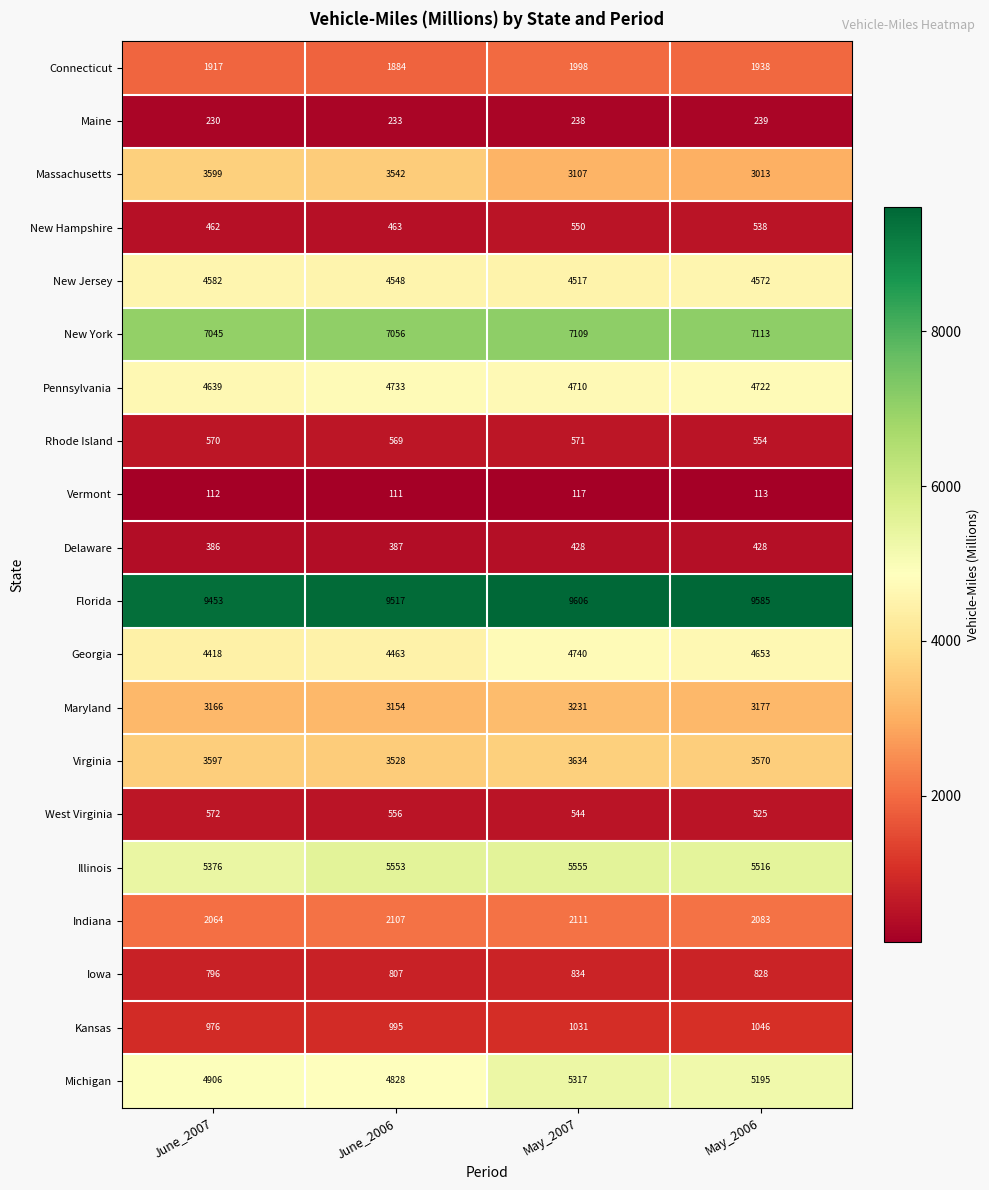

Which series has the widest spread of values?

Massachusetts